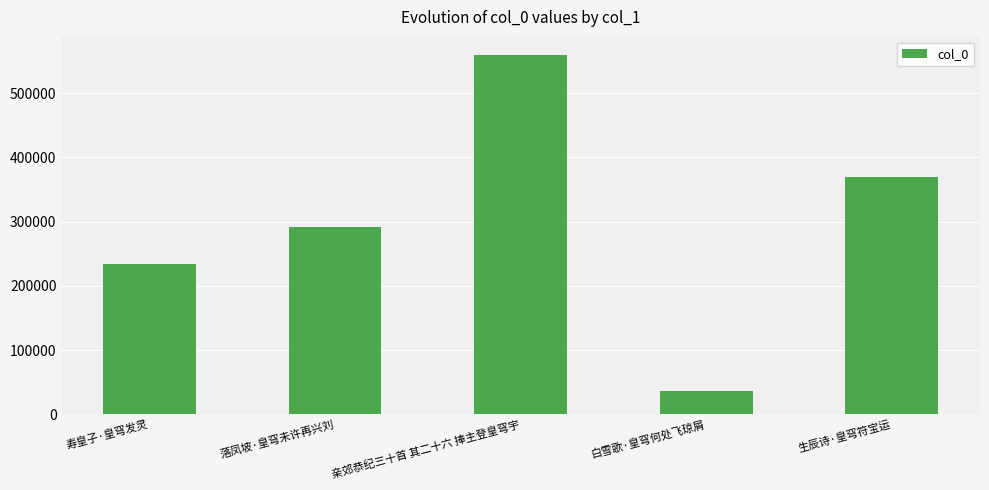

Reading left to right, what are all the values shown in this chart?

234075	291259	559349	36051	369670